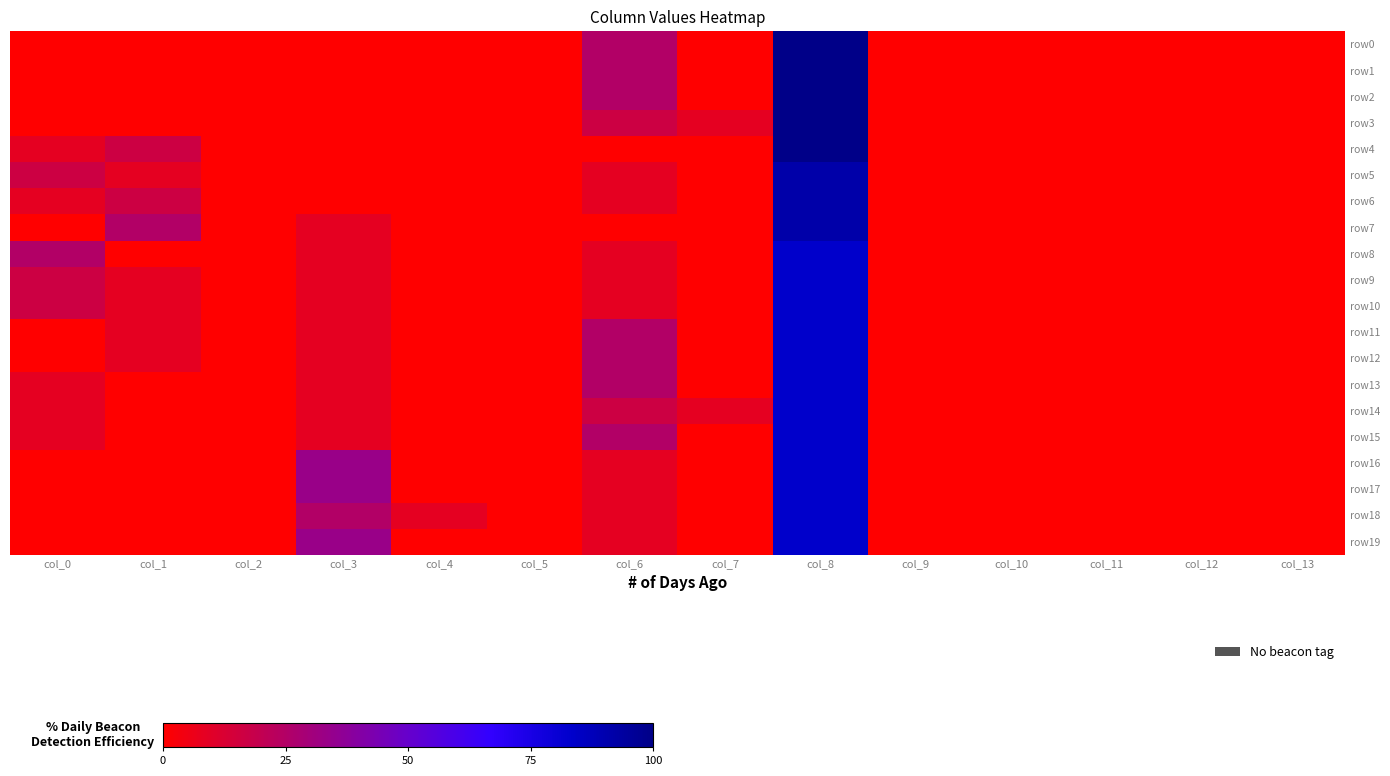

Reading left to right, list all the values displayed in this chart.

row0: col_0=0.0	col_1=0.0	col_2=0.0	col_3=0.0	col_4=0.0	col_5=0.0	col_6=25.0	col_7=0.0	col_8=100.0	col_9=0.0	col_10=0.0	col_11=0.0	col_12=0.0	col_13=0.0
row1: col_0=0.0	col_1=0.0	col_2=0.0	col_3=0.0	col_4=0.0	col_5=0.0	col_6=25.0	col_7=0.0	col_8=100.0	col_9=0.0	col_10=0.0	col_11=0.0	col_12=0.0	col_13=0.0
row2: col_0=0.0	col_1=0.0	col_2=0.0	col_3=0.0	col_4=0.0	col_5=0.0	col_6=25.0	col_7=0.0	col_8=100.0	col_9=0.0	col_10=0.0	col_11=0.0	col_12=0.0	col_13=0.0
row3: col_0=0.0	col_1=0.0	col_2=0.0	col_3=0.0	col_4=0.0	col_5=0.0	col_6=16.7	col_7=8.3	col_8=100.0	col_9=0.0	col_10=0.0	col_11=0.0	col_12=0.0	col_13=0.0
row4: col_0=8.3	col_1=16.7	col_2=0.0	col_3=0.0	col_4=0.0	col_5=0.0	col_6=0.0	col_7=0.0	col_8=100.0	col_9=0.0	col_10=0.0	col_11=0.0	col_12=0.0	col_13=0.0
row5: col_0=16.7	col_1=8.3	col_2=0.0	col_3=0.0	col_4=0.0	col_5=0.0	col_6=8.3	col_7=0.0	col_8=91.7	col_9=0.0	col_10=0.0	col_11=0.0	col_12=0.0	col_13=0.0
row6: col_0=8.3	col_1=16.7	col_2=0.0	col_3=0.0	col_4=0.0	col_5=0.0	col_6=8.3	col_7=0.0	col_8=91.7	col_9=0.0	col_10=0.0	col_11=0.0	col_12=0.0	col_13=0.0
row7: col_0=0.0	col_1=25.0	col_2=0.0	col_3=8.3	col_4=0.0	col_5=0.0	col_6=0.0	col_7=0.0	col_8=91.7	col_9=0.0	col_10=0.0	col_11=0.0	col_12=0.0	col_13=0.0
row8: col_0=25.0	col_1=0.0	col_2=0.0	col_3=8.3	col_4=0.0	col_5=0.0	col_6=8.3	col_7=0.0	col_8=83.3	col_9=0.0	col_10=0.0	col_11=0.0	col_12=0.0	col_13=0.0
row9: col_0=16.7	col_1=8.3	col_2=0.0	col_3=8.3	col_4=0.0	col_5=0.0	col_6=8.3	col_7=0.0	col_8=83.3	col_9=0.0	col_10=0.0	col_11=0.0	col_12=0.0	col_13=0.0
row10: col_0=16.7	col_1=8.3	col_2=0.0	col_3=8.3	col_4=0.0	col_5=0.0	col_6=8.3	col_7=0.0	col_8=83.3	col_9=0.0	col_10=0.0	col_11=0.0	col_12=0.0	col_13=0.0
row11: col_0=0.0	col_1=8.3	col_2=0.0	col_3=8.3	col_4=0.0	col_5=0.0	col_6=25.0	col_7=0.0	col_8=83.3	col_9=0.0	col_10=0.0	col_11=0.0	col_12=0.0	col_13=0.0
row12: col_0=0.0	col_1=8.3	col_2=0.0	col_3=8.3	col_4=0.0	col_5=0.0	col_6=25.0	col_7=0.0	col_8=83.3	col_9=0.0	col_10=0.0	col_11=0.0	col_12=0.0	col_13=0.0
row13: col_0=8.3	col_1=0.0	col_2=0.0	col_3=8.3	col_4=0.0	col_5=0.0	col_6=25.0	col_7=0.0	col_8=83.3	col_9=0.0	col_10=0.0	col_11=0.0	col_12=0.0	col_13=0.0
row14: col_0=8.3	col_1=0.0	col_2=0.0	col_3=8.3	col_4=0.0	col_5=0.0	col_6=16.7	col_7=8.3	col_8=83.3	col_9=0.0	col_10=0.0	col_11=0.0	col_12=0.0	col_13=0.0
row15: col_0=8.3	col_1=0.0	col_2=0.0	col_3=8.3	col_4=0.0	col_5=0.0	col_6=25.0	col_7=0.0	col_8=83.3	col_9=0.0	col_10=0.0	col_11=0.0	col_12=0.0	col_13=0.0
row16: col_0=0.0	col_1=0.0	col_2=0.0	col_3=33.3	col_4=0.0	col_5=0.0	col_6=8.3	col_7=0.0	col_8=83.3	col_9=0.0	col_10=0.0	col_11=0.0	col_12=0.0	col_13=0.0
row17: col_0=0.0	col_1=0.0	col_2=0.0	col_3=33.3	col_4=0.0	col_5=0.0	col_6=8.3	col_7=0.0	col_8=83.3	col_9=0.0	col_10=0.0	col_11=0.0	col_12=0.0	col_13=0.0
row18: col_0=0.0	col_1=0.0	col_2=0.0	col_3=25.0	col_4=8.3	col_5=0.0	col_6=8.3	col_7=0.0	col_8=83.3	col_9=0.0	col_10=0.0	col_11=0.0	col_12=0.0	col_13=0.0
row19: col_0=0.0	col_1=0.0	col_2=0.0	col_3=33.3	col_4=0.0	col_5=0.0	col_6=8.3	col_7=0.0	col_8=83.3	col_9=0.0	col_10=0.0	col_11=0.0	col_12=0.0	col_13=0.0